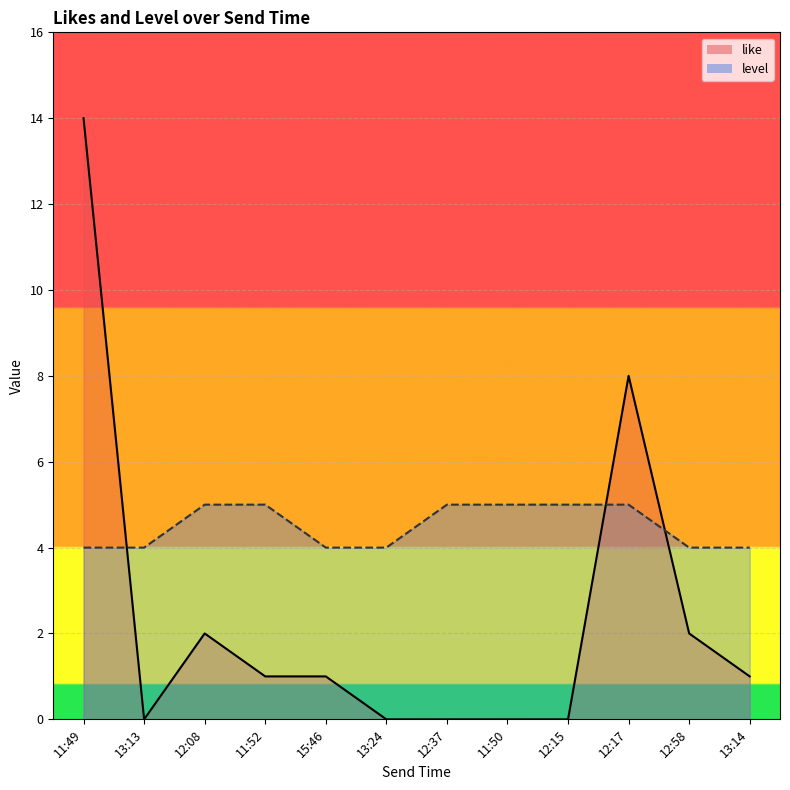

What position from the right is 11:52?

9